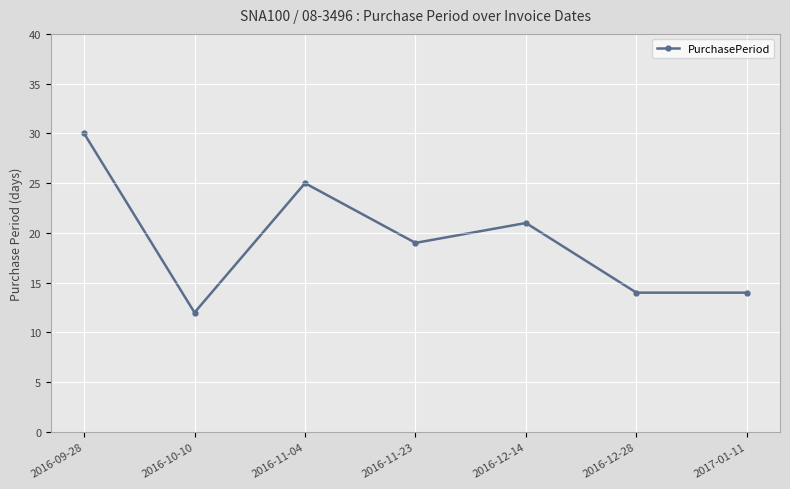

What is the change in value from 2016-11-23 to 2016-12-28?

-5